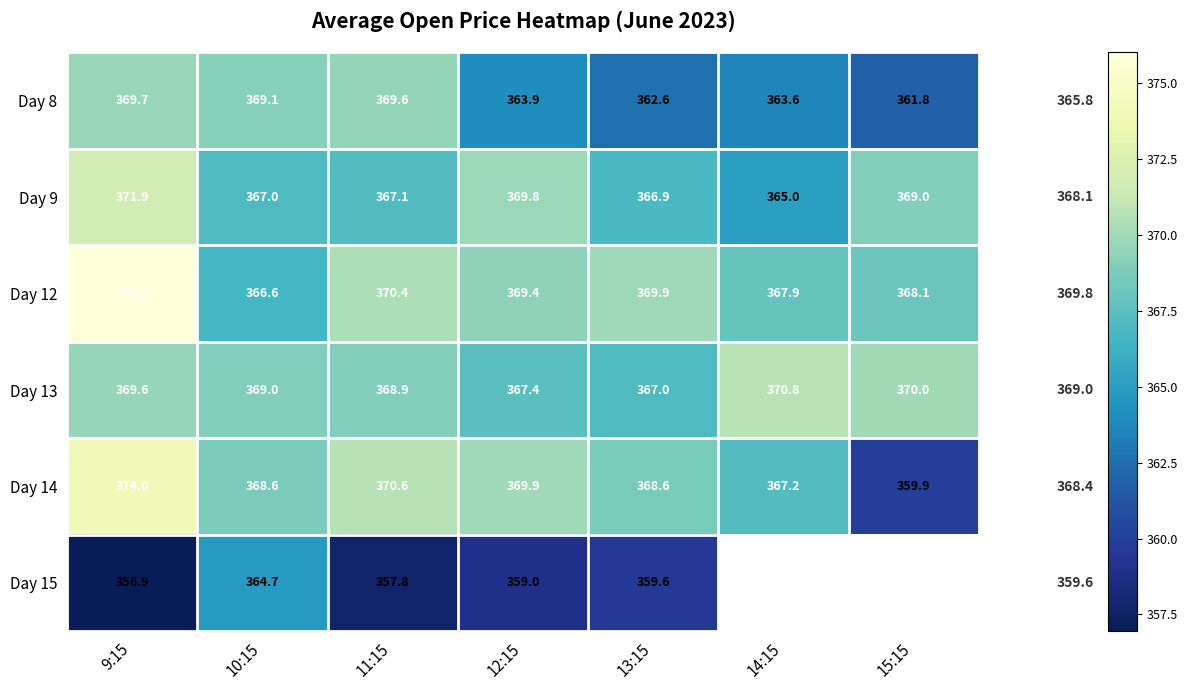

Rank the categories by Day 13 value from highest to lowest.

14:15, 15:15, 9:15, 10:15, 11:15, 12:15, 13:15